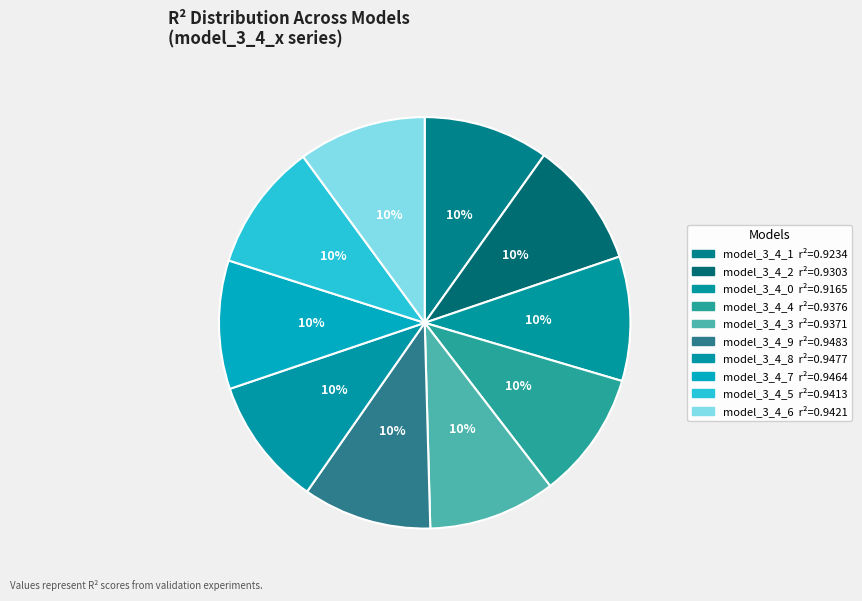

To the nearest percent, what percentage of the pie is model_3_4_7?

10%